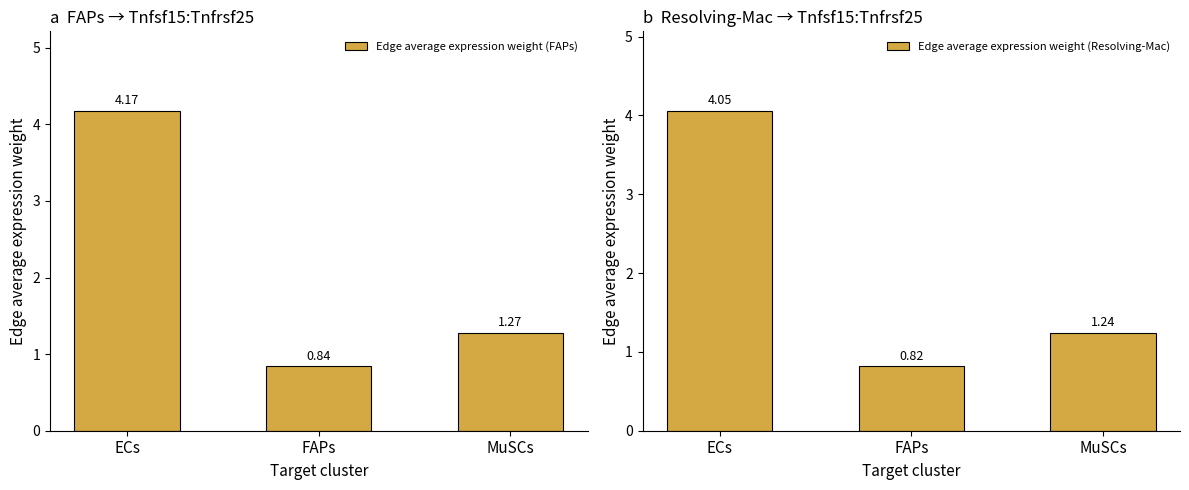

Between ECs and FAPs, which is larger?

ECs